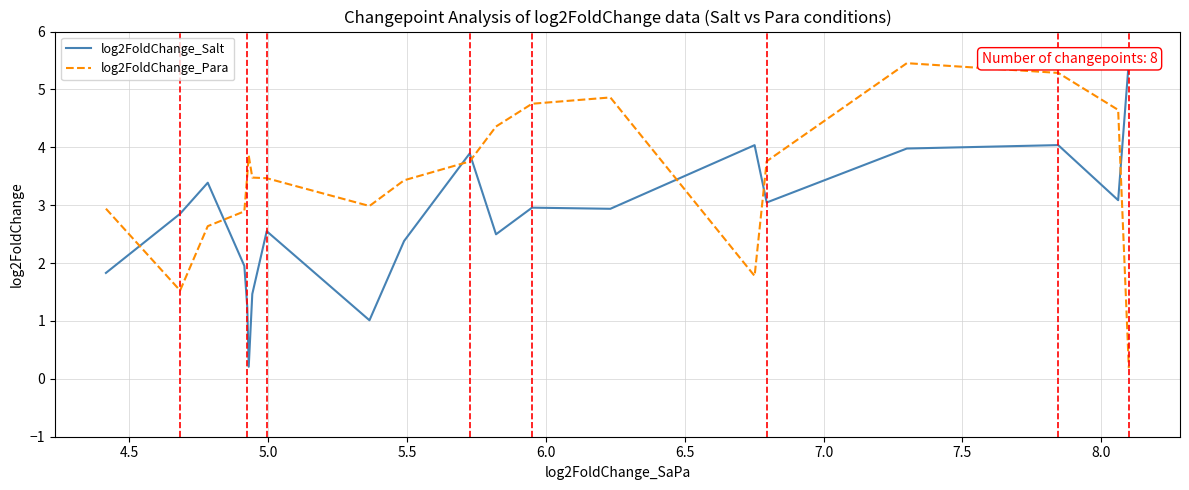

What are all the series names shown in the legend?

log2FoldChange_Salt, log2FoldChange_Para